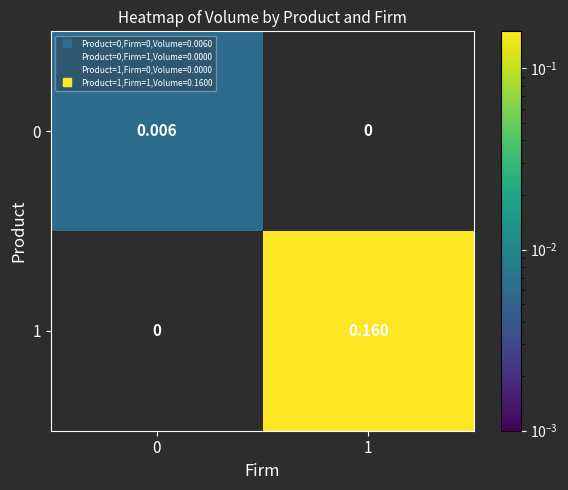

Is the value of 0 at 0 greater than the value of 1 at 0?

Yes